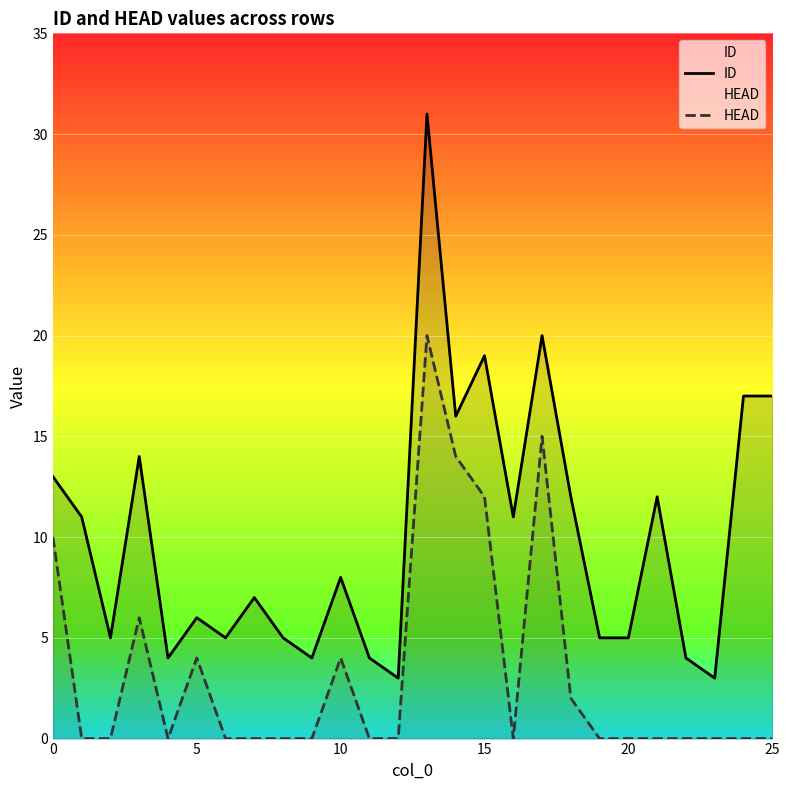

Is it true that ID equals 5 at 11?

False